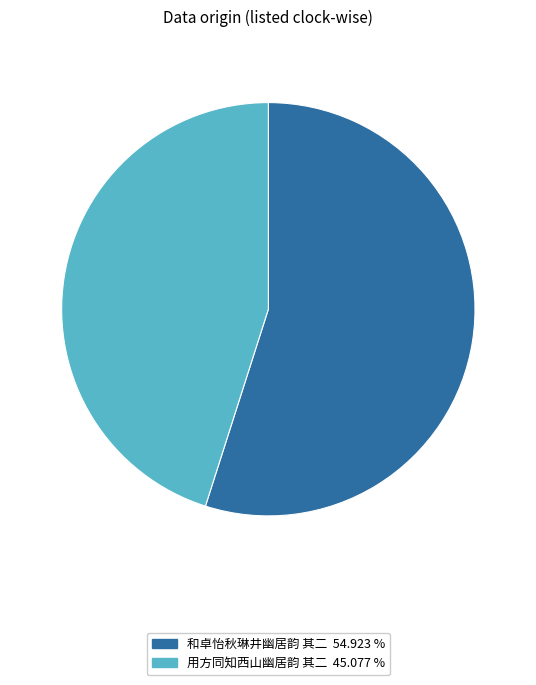

What is the ratio of the value at 和卓怡秋琳井幽居韵 其二 54.923 % to the value at 用方同知西山幽居韵 其二 45.077 %?

1.2